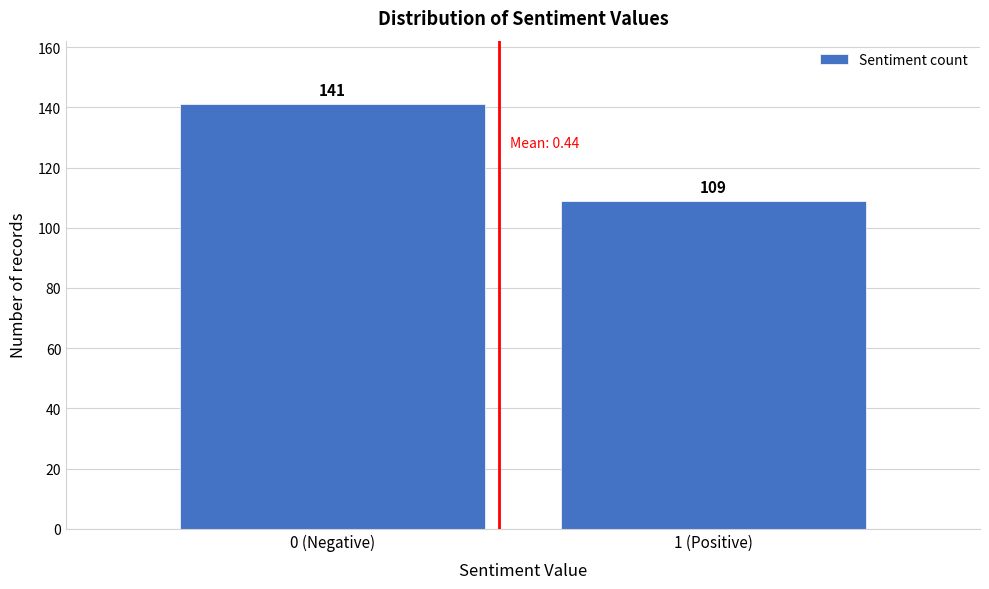

Reading left to right, extract all data points from this chart.

0 (Negative)=141	1 (Positive)=109